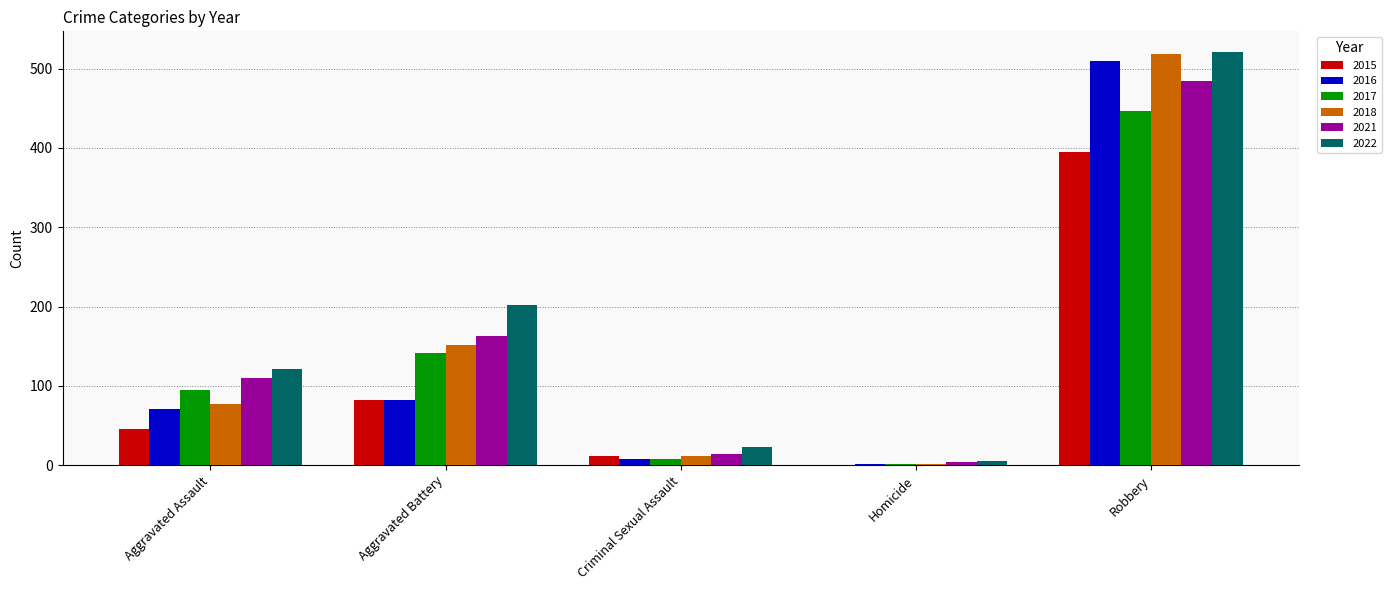

At which label is 2017 closest to 223?

Aggravated Battery